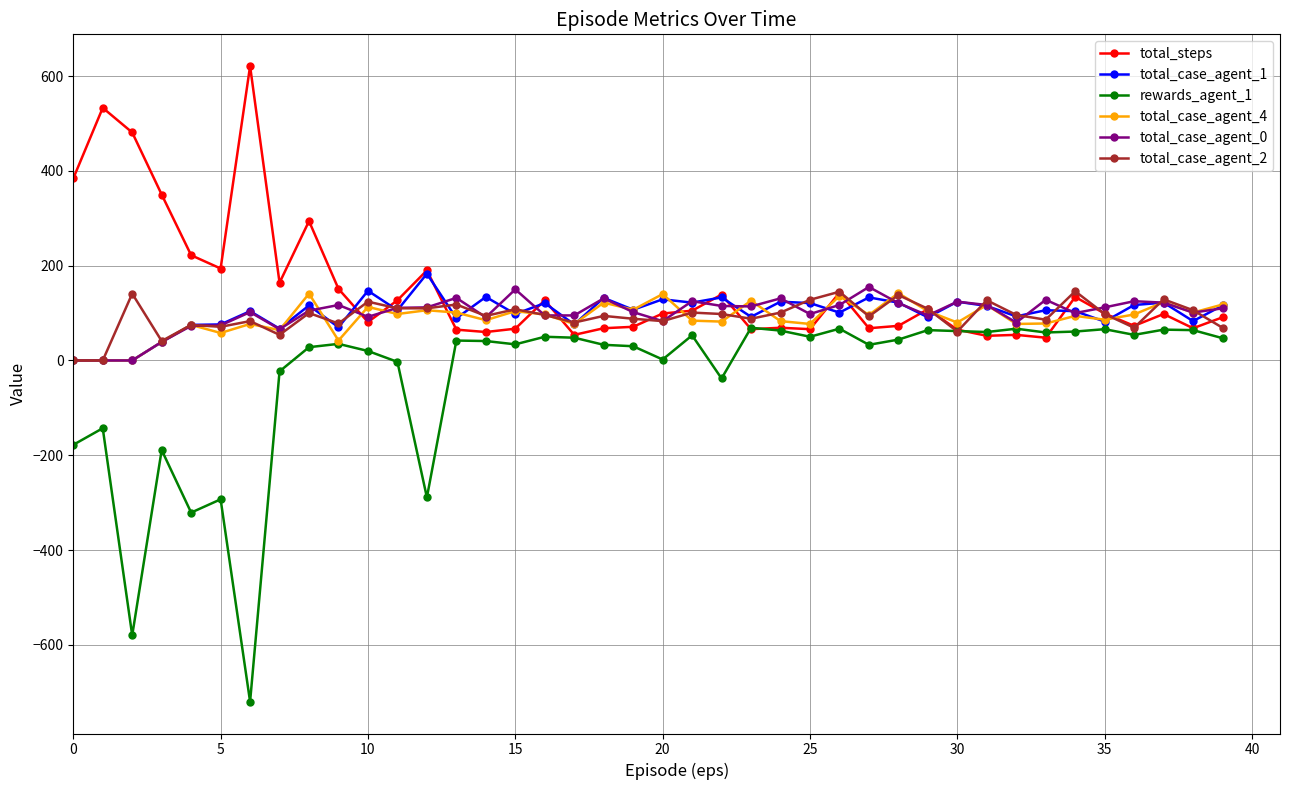

How many distinct data groups are displayed?

6